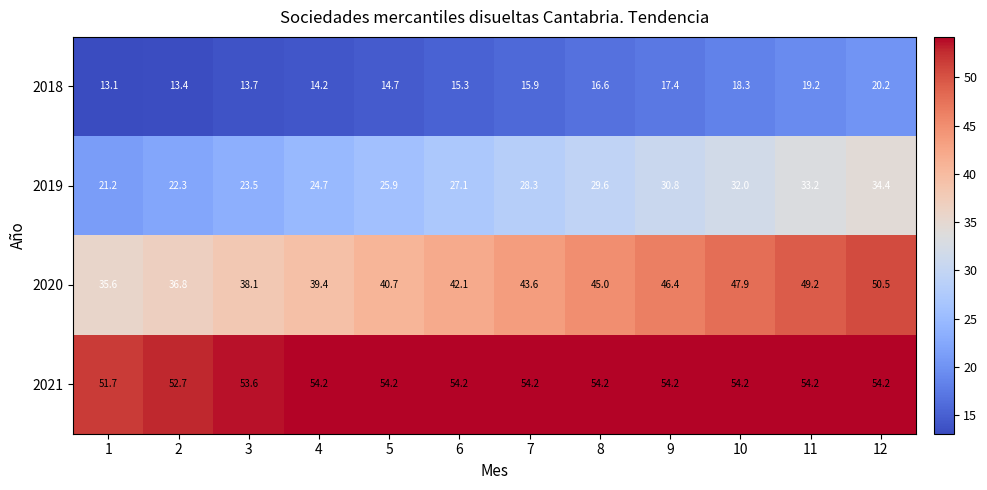

What is the smallest value displayed?

13.1